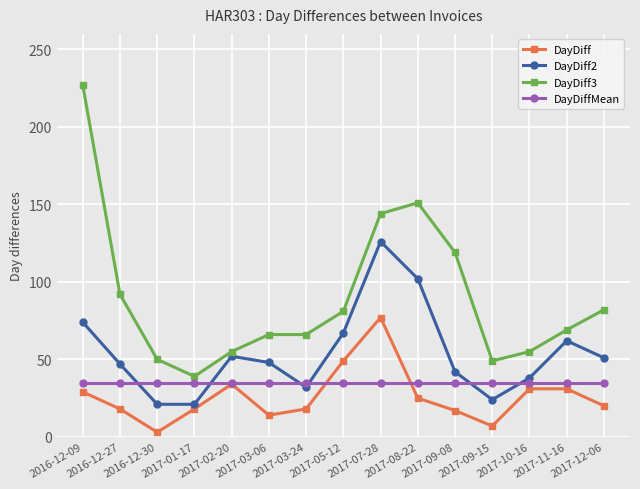

Which series has the widest spread of values?

DayDiff3